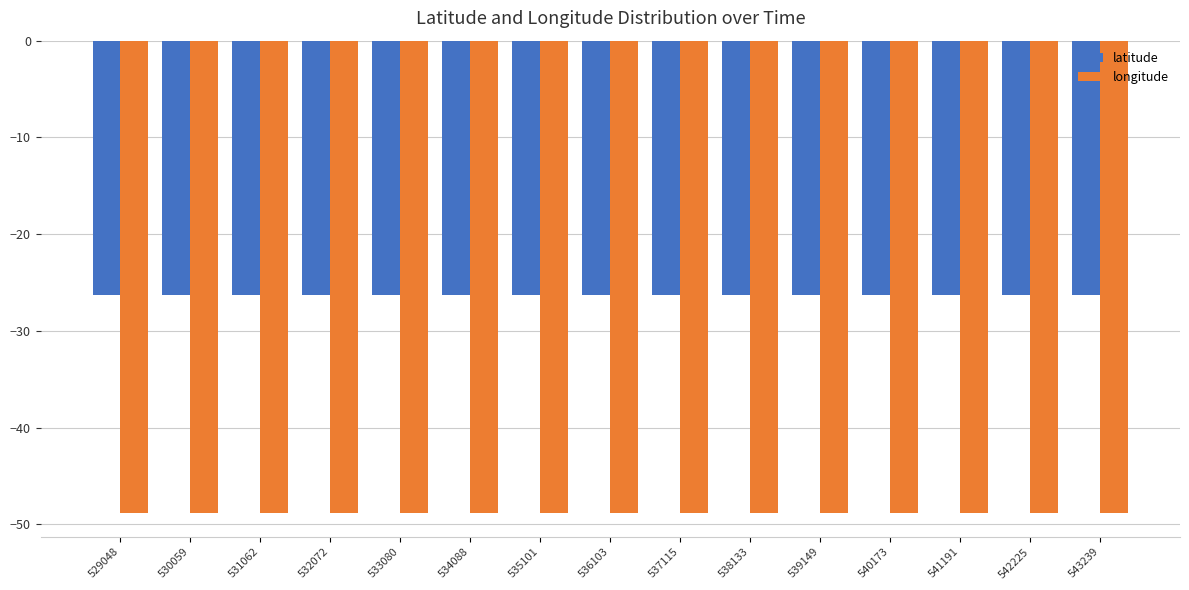

How many bars are there in total?

30